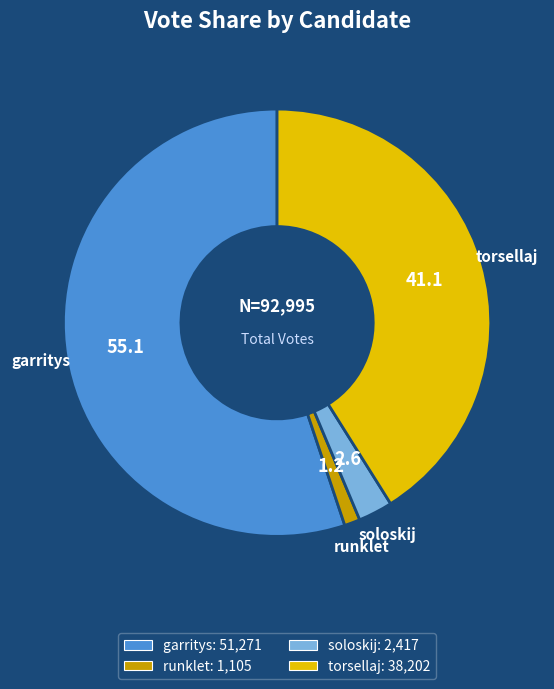

Which has a higher value, garritys or torsellaj?

garritys